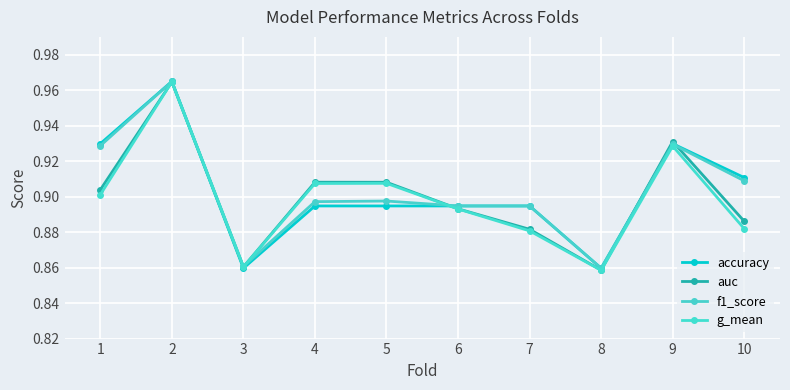

Which series has the largest range (max minus min)?

g_mean